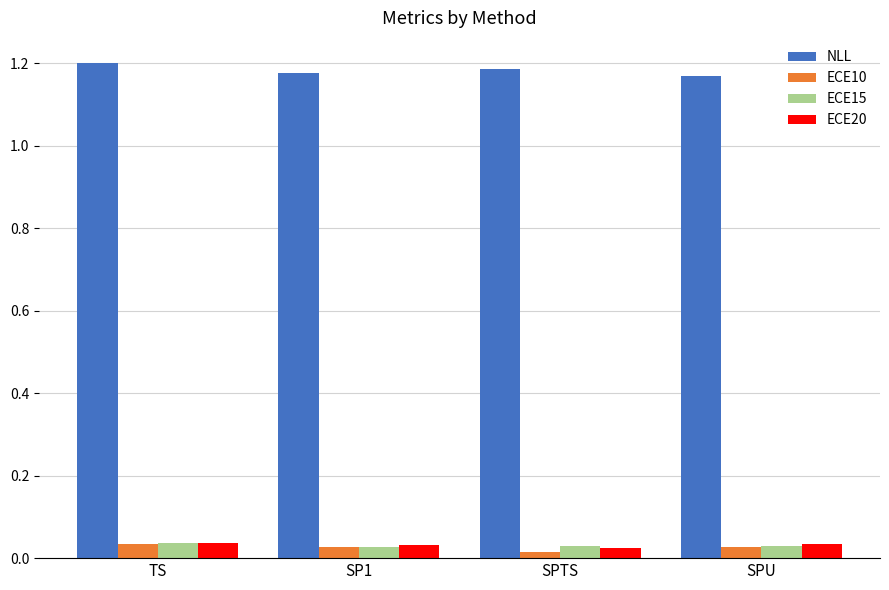

What is the label of the 3rd bar from the right?

SP1